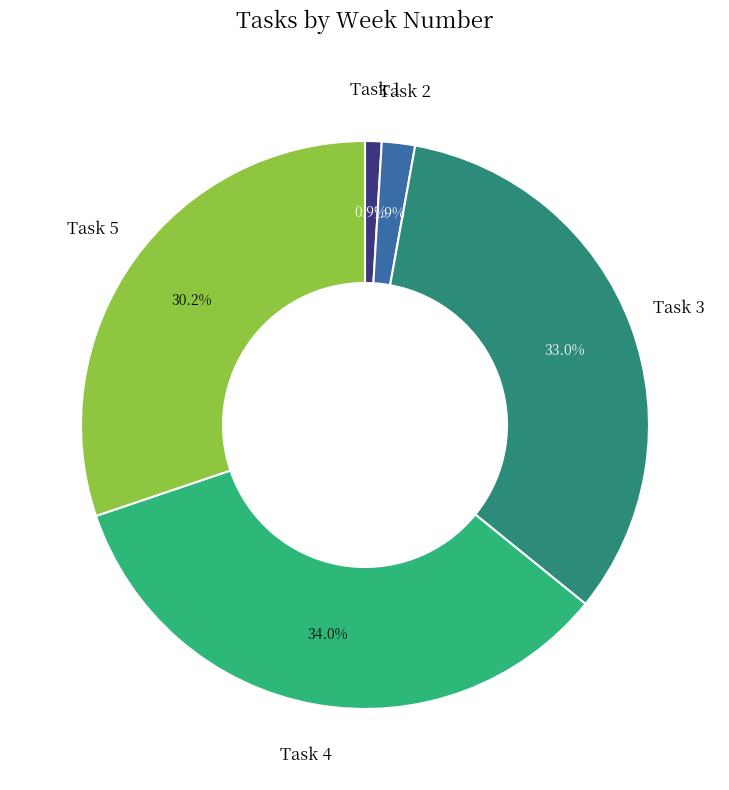

The Task 4 slice represents 34% of the pie. True or false?

True